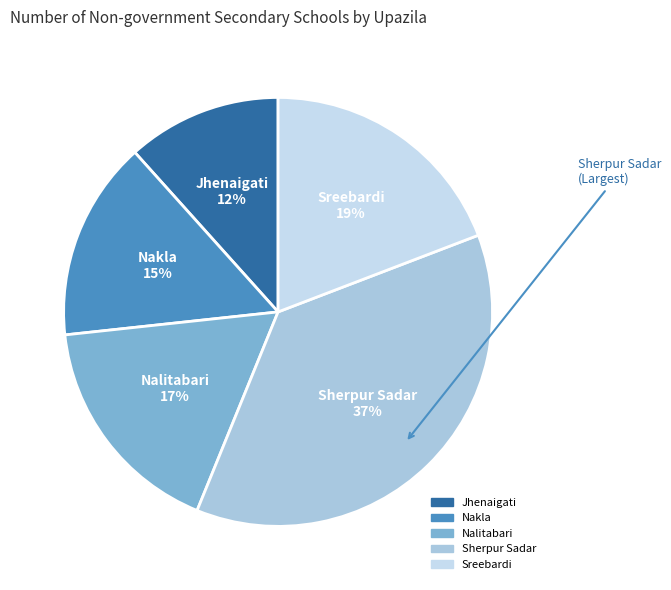

The Jhenaigati slice represents 12% of the pie. True or false?

True